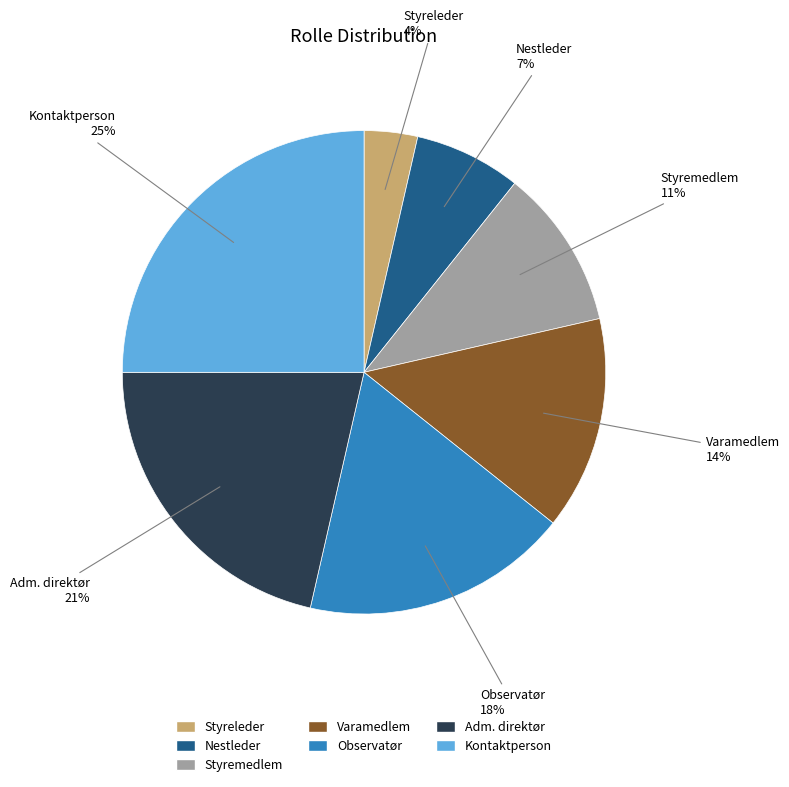

The Nestleder slice represents 7% of the pie. True or false?

True